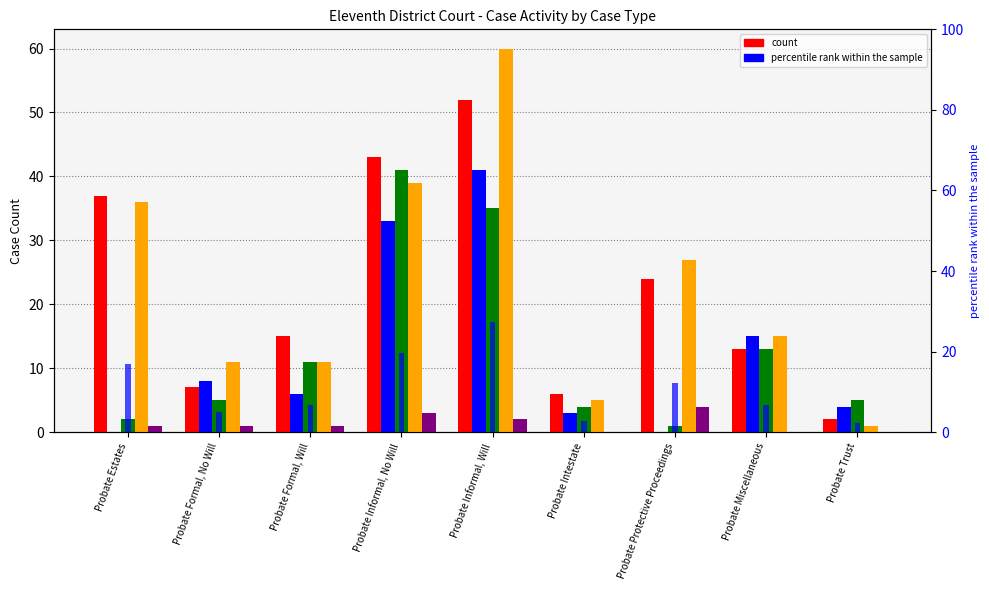

Which label corresponds to the largest value in the chart?

Probate Informal, Will